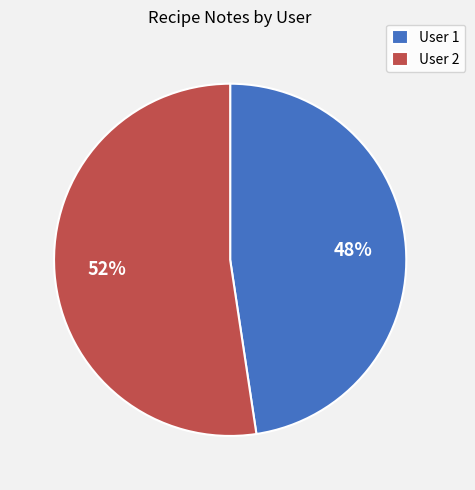

The User 1 slice represents 42% of the pie. True or false?

False